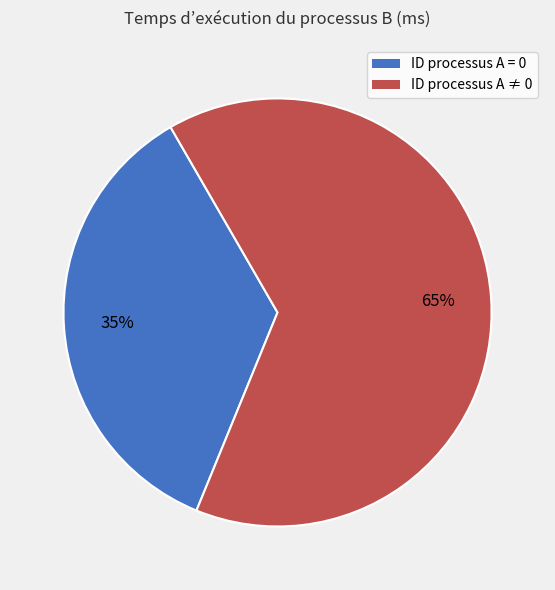

Is there any slice that represents more than half of the pie?

Yes